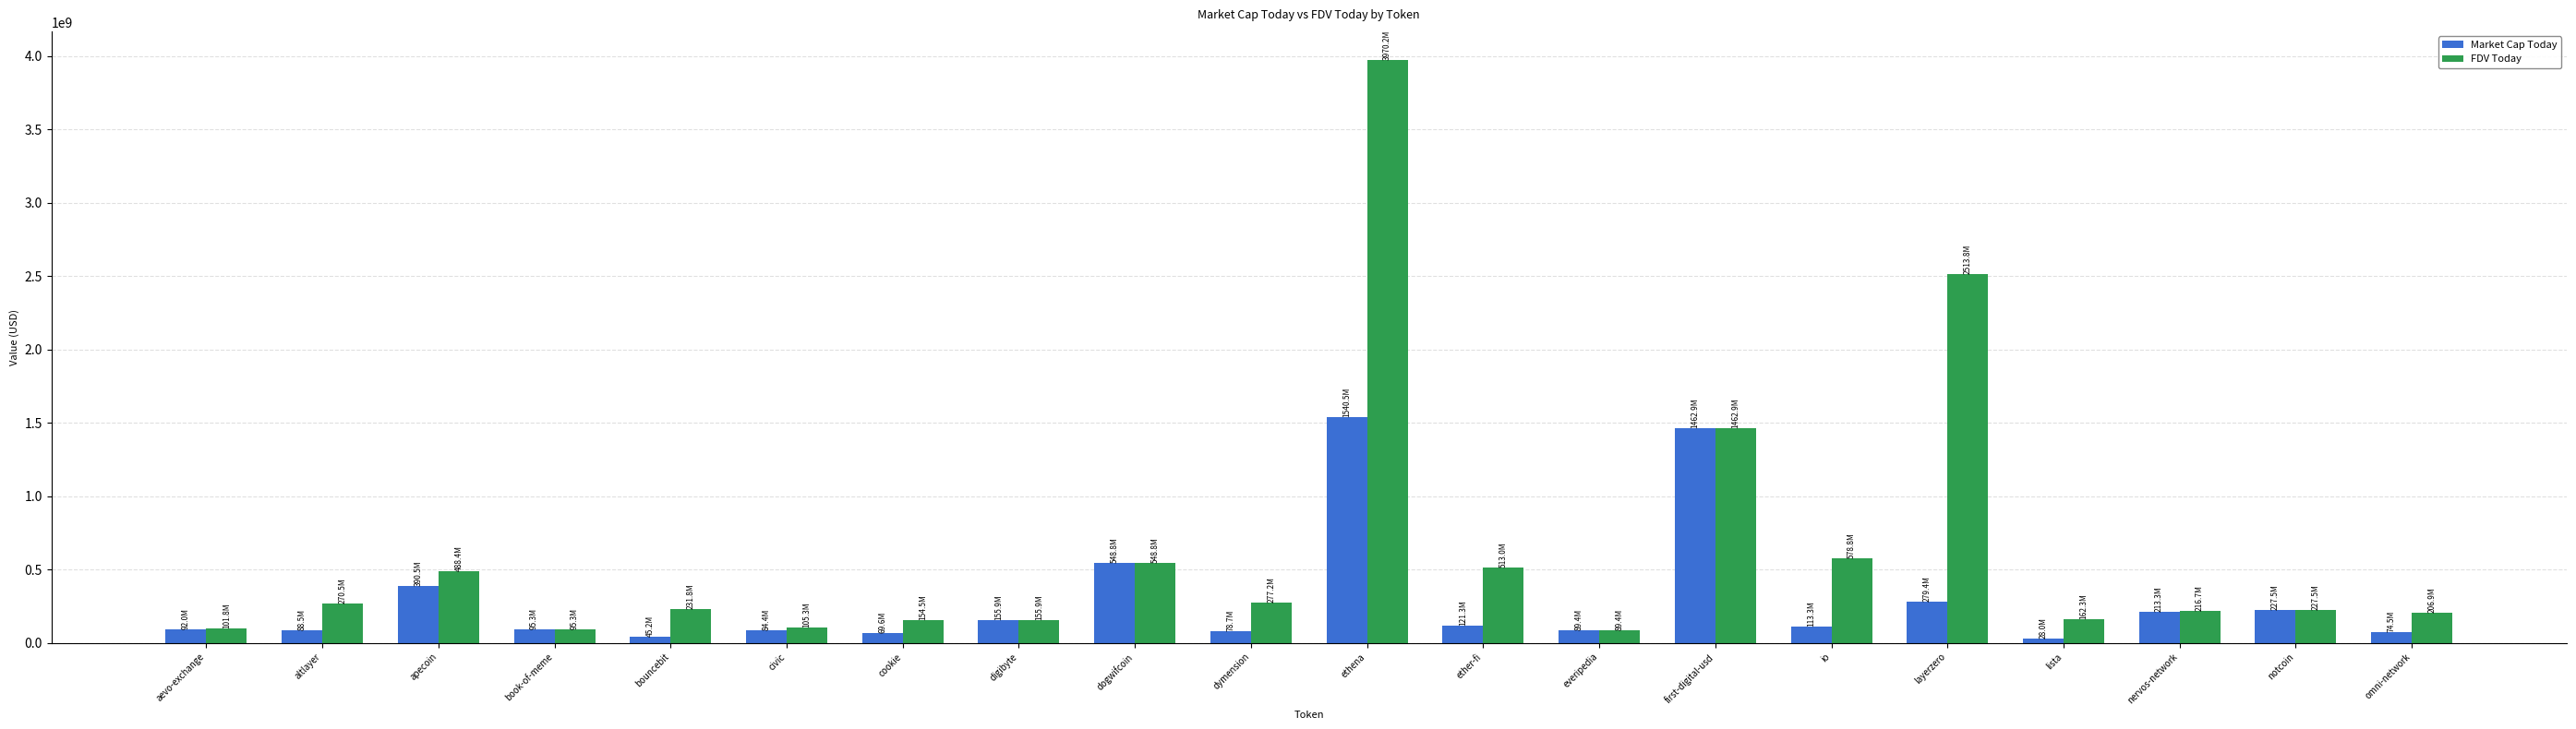

Where is FDV Today nearest to the value 2029796299?

layerzero